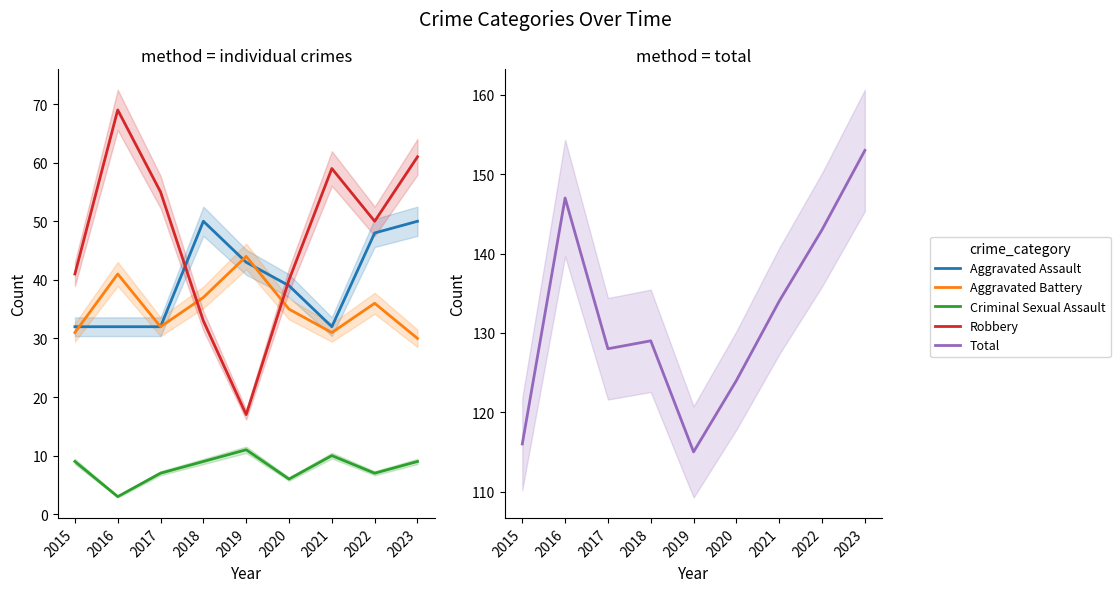

What is the minimum value for Total?

115